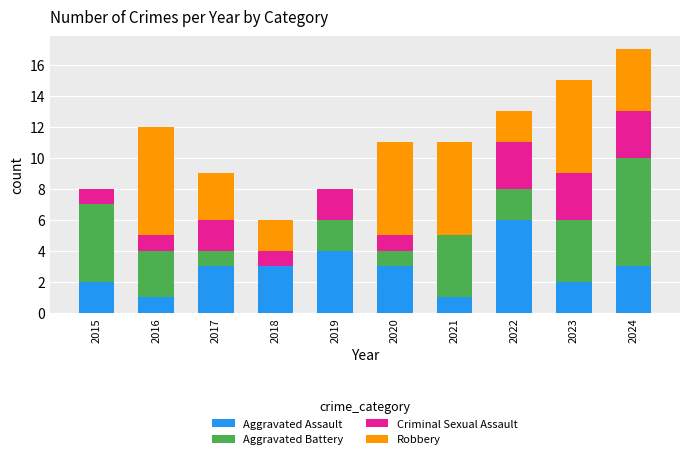

At which category is the sum across all series the highest?

2024